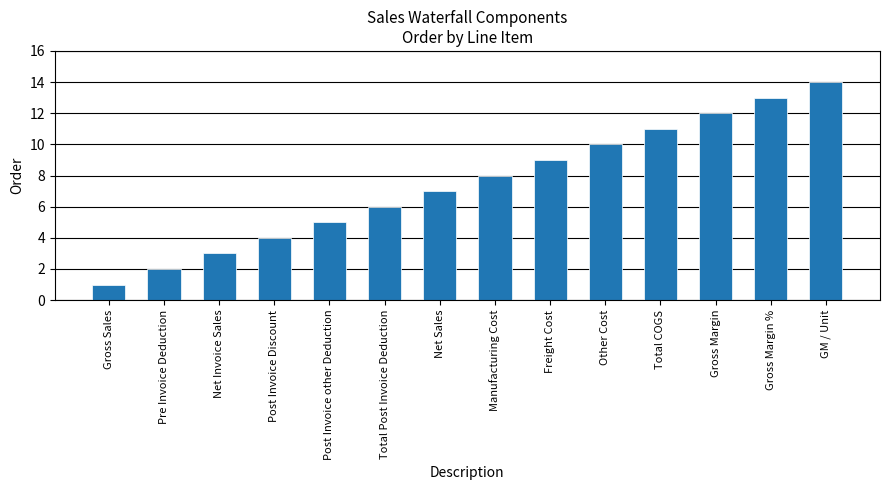

Between Post Invoice Discount and GM / Unit, which is larger?

GM / Unit